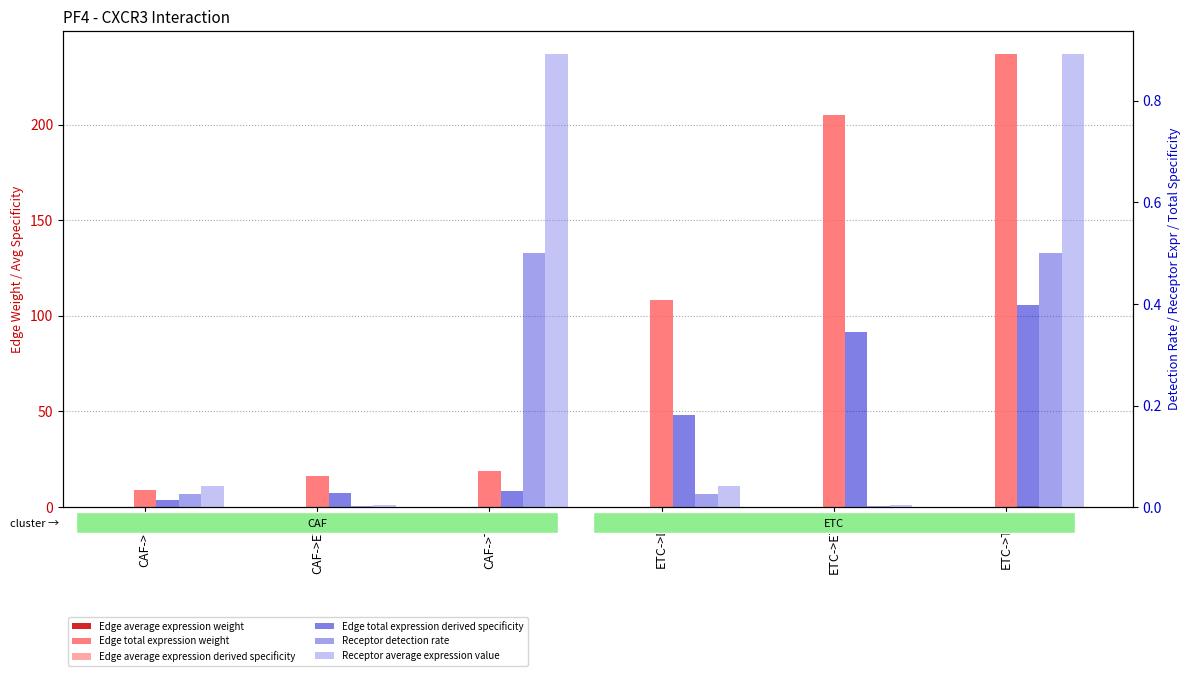

What is the sum of the Edge average expression derived specificity values at CAF->TIL and ETC->DC?

0.3